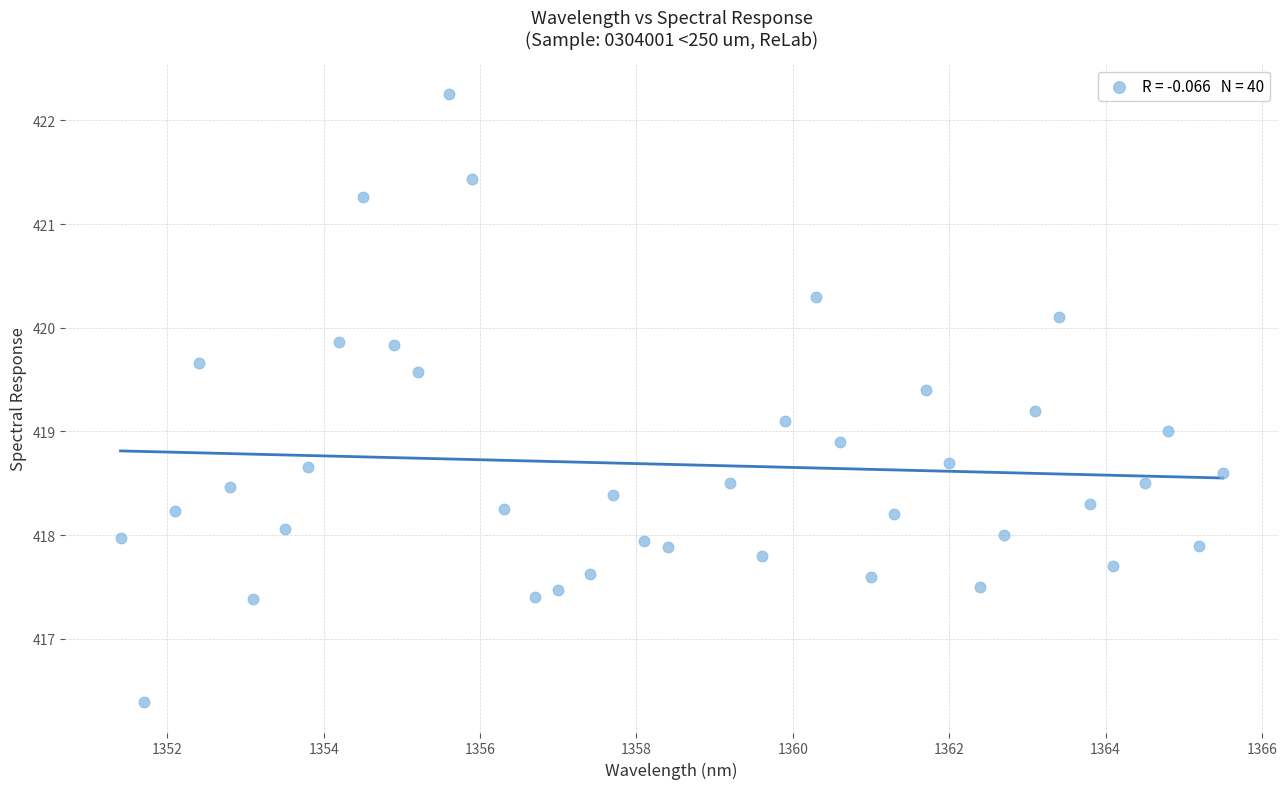

What is the range of X values (max minus min)?

14.1